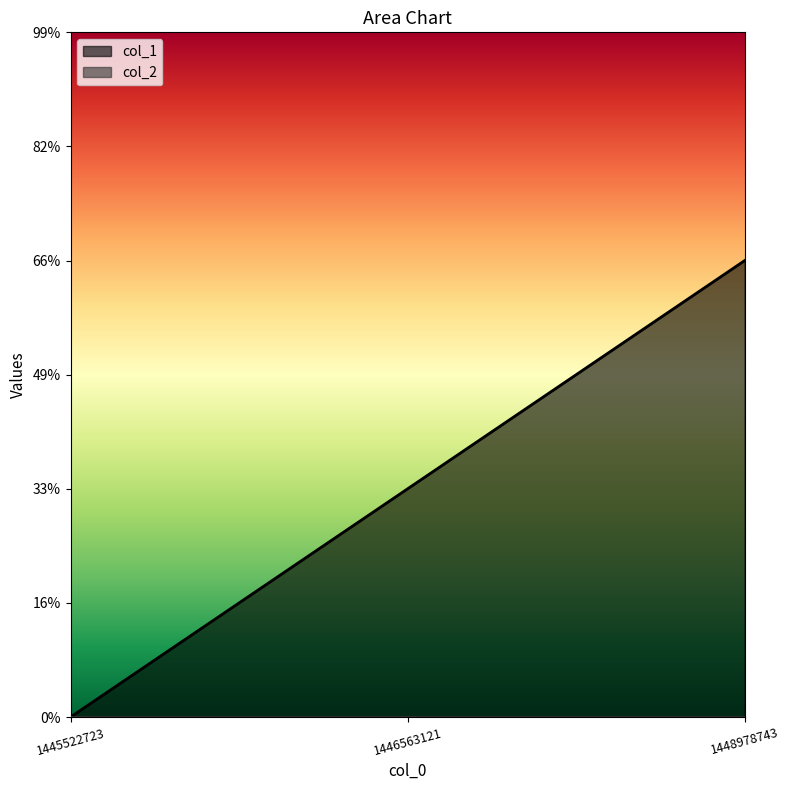

Reading right to left, list all the values displayed in this chart.

2	1	0